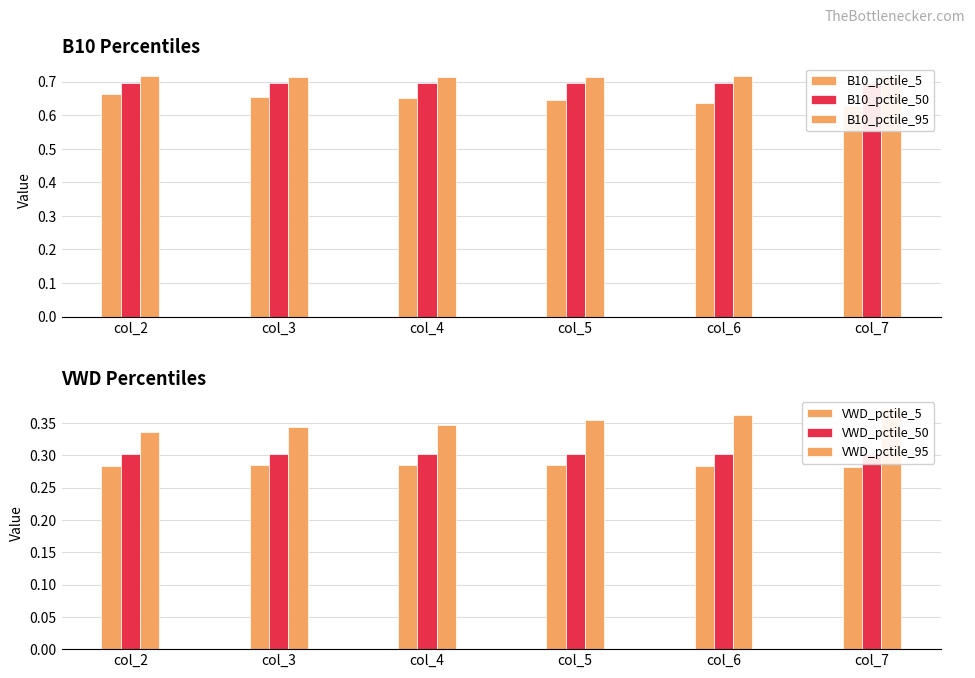

Are the bars grouped side by side (vs. stacked)?

Yes